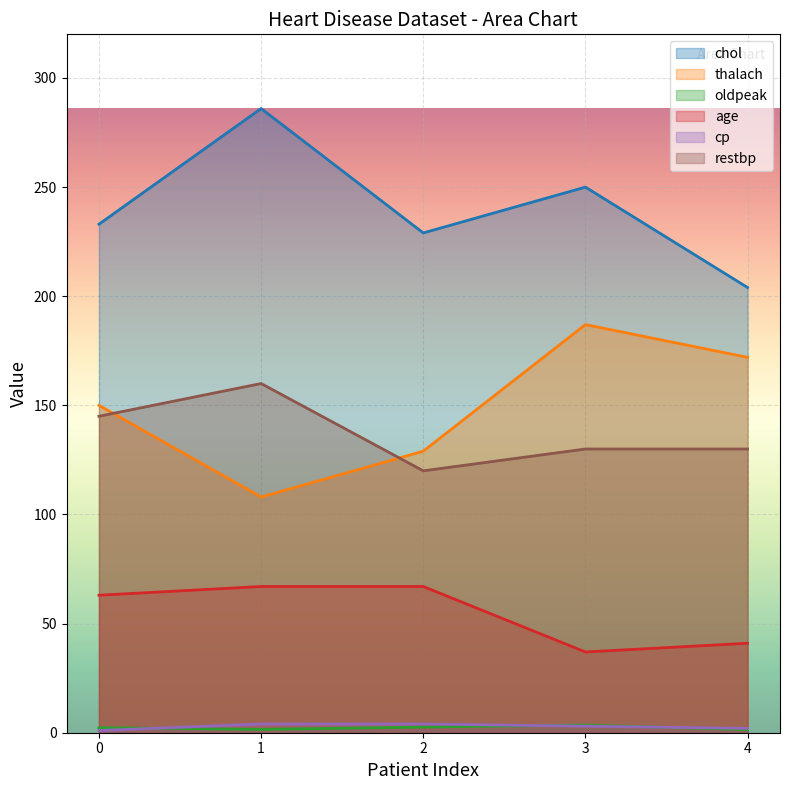

What is the difference between the second highest and minimum values in the restbp series?

25.0